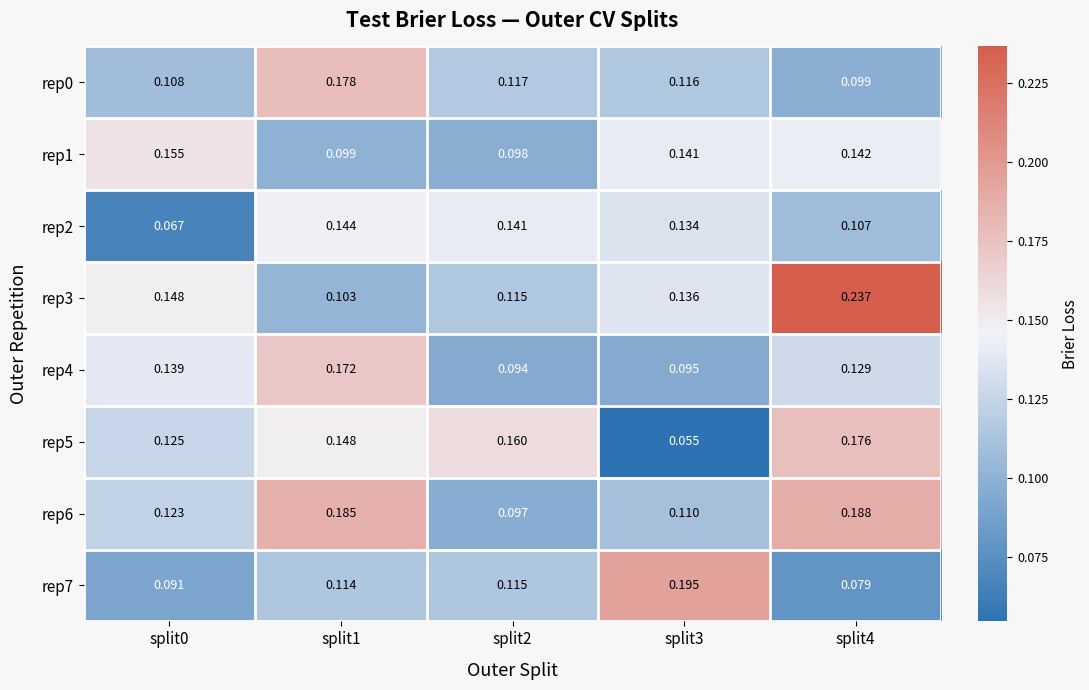

Is the value of rep0 at split0 greater than the value of rep2 at split0?

Yes